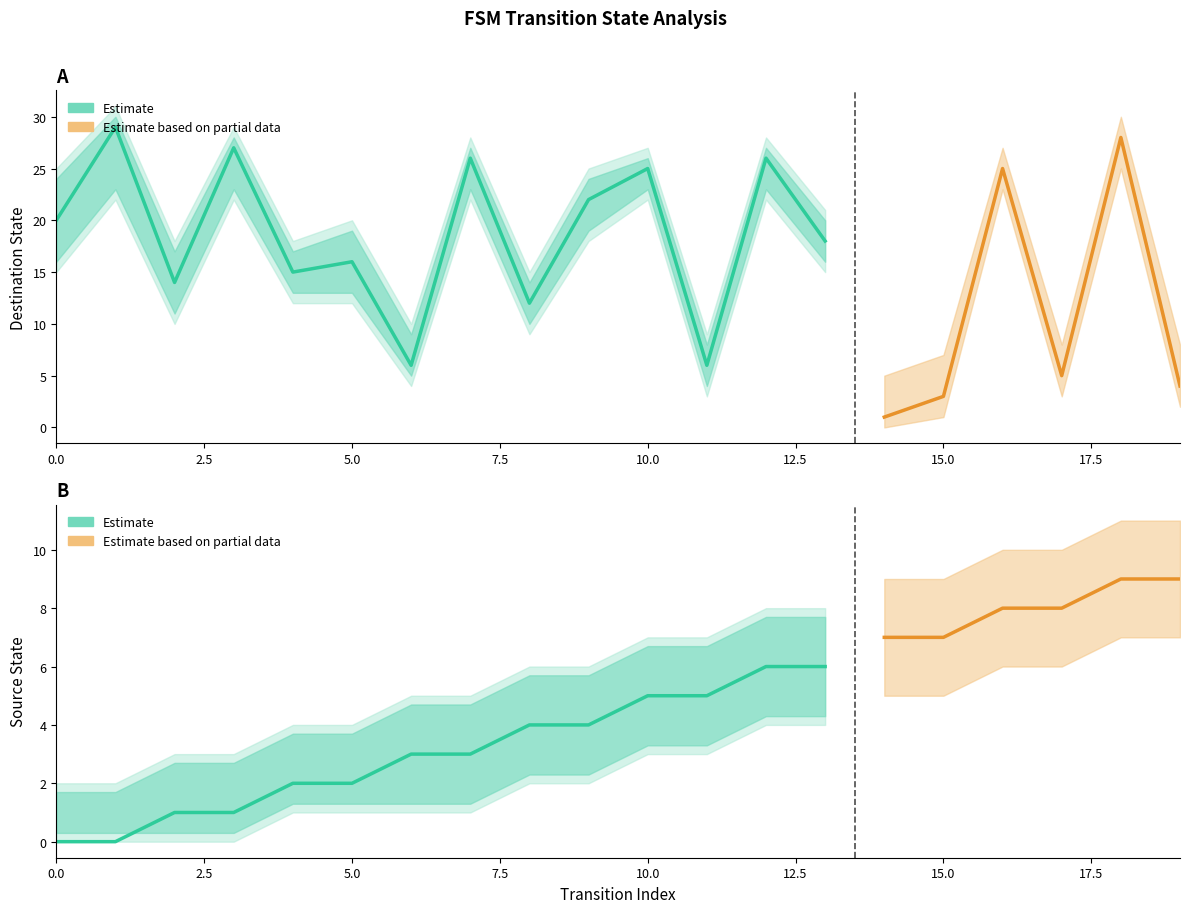

Is it true that source_state equals 2 at 5?

True